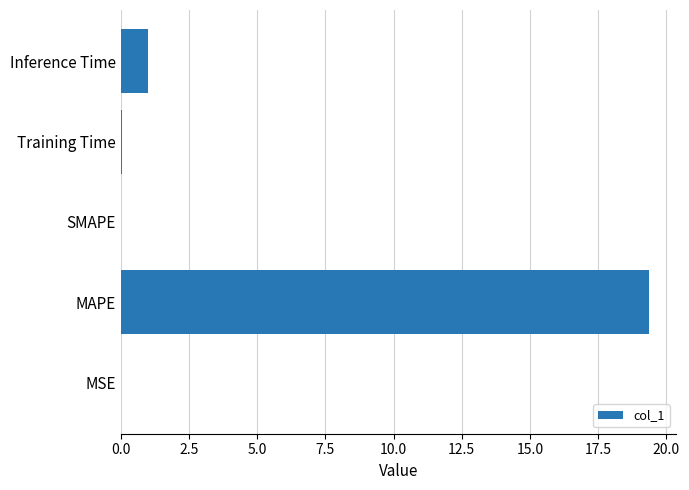

The chart shows a value of -9.1 at SMAPE. True or false?

False